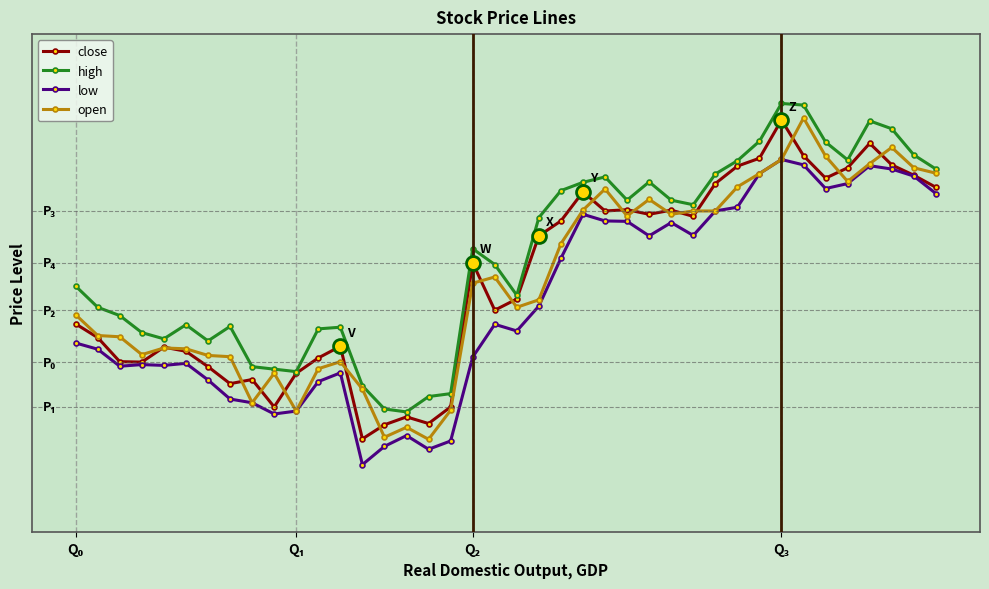

What are all the series names shown in the legend?

close, high, low, open